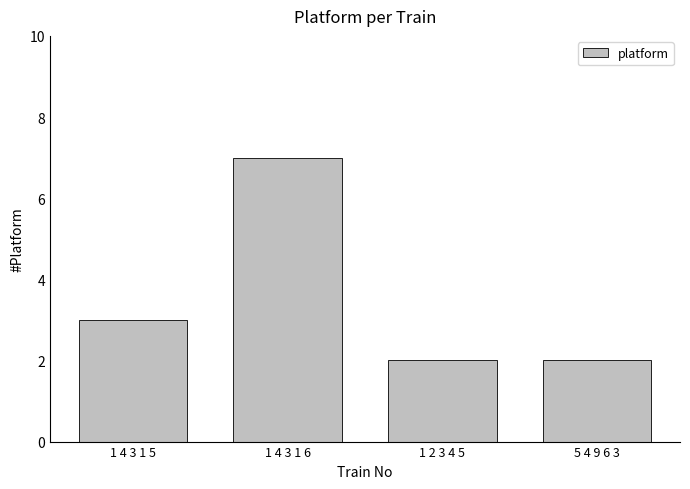

Reading left to right, list all the values displayed in this chart.

3	7	2	2